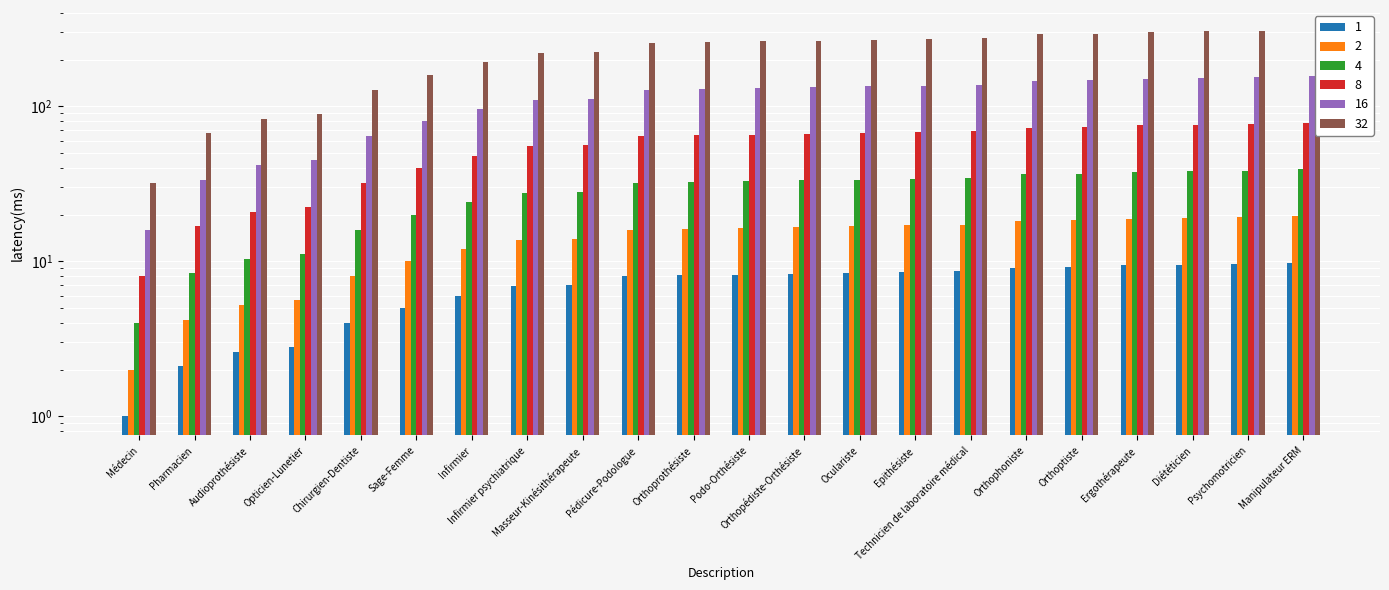

Which has a higher value, Orthoprothésiste or Oculariste?

Oculariste